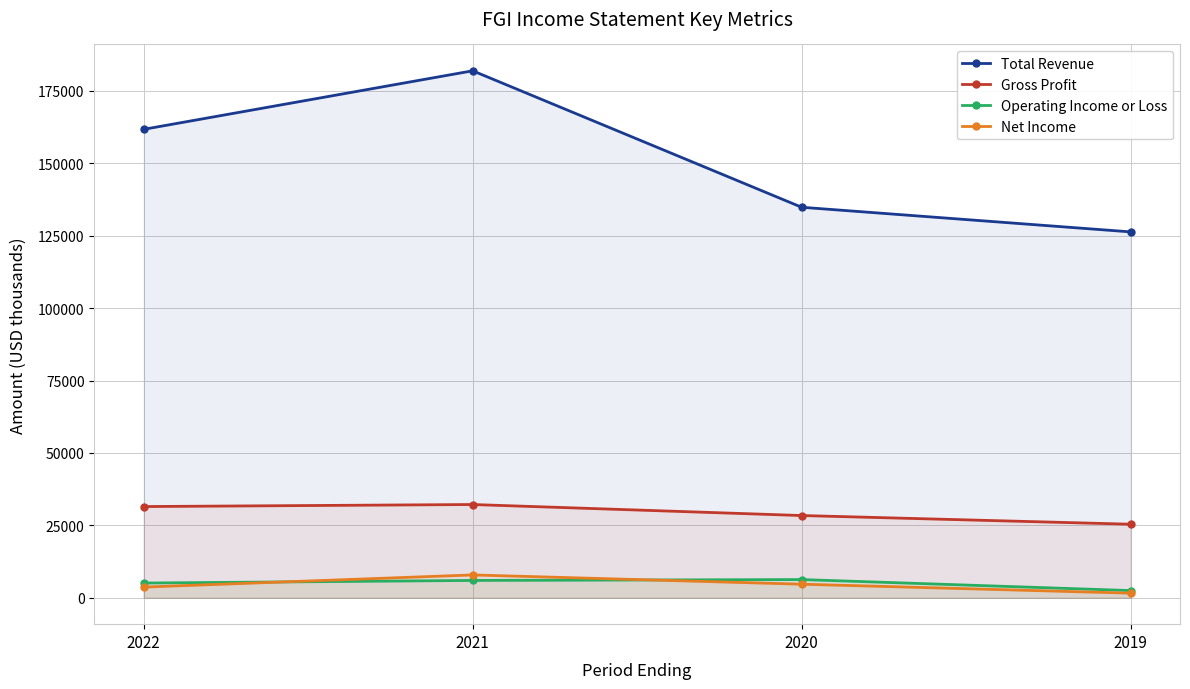

Is it true that Total Revenue equals 303373 at 2021?

False